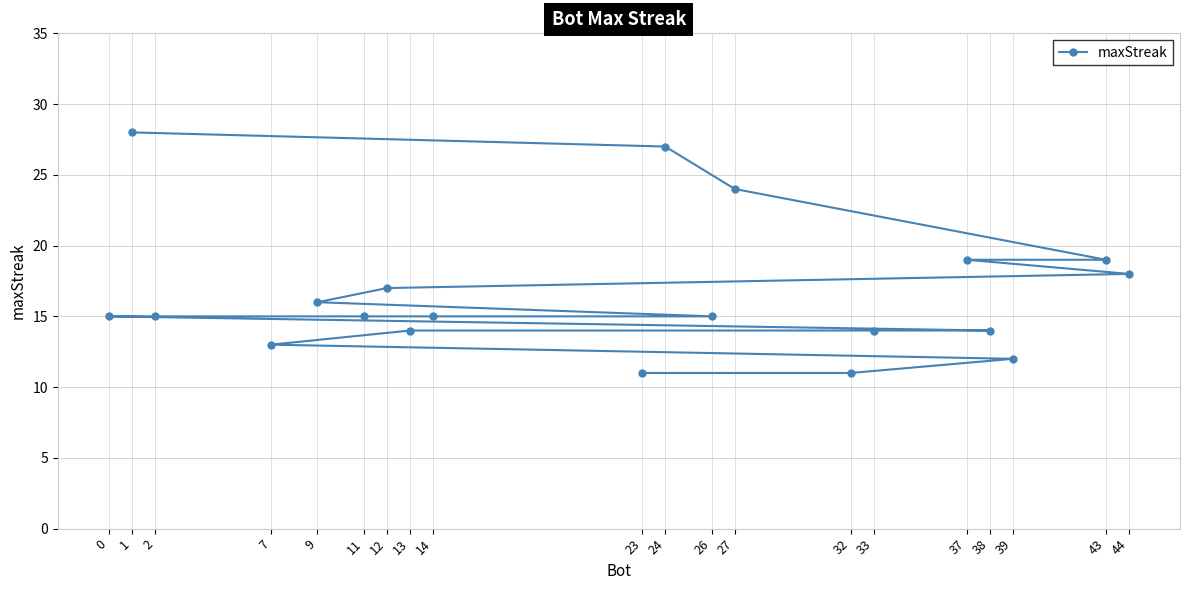

Rank the categories by value from highest to lowest.

1, 24, 27, 43, 37, 44, 12, 9, 26, 14, 11, 2, 0, 38, 33, 13, 7, 39, 32, 23